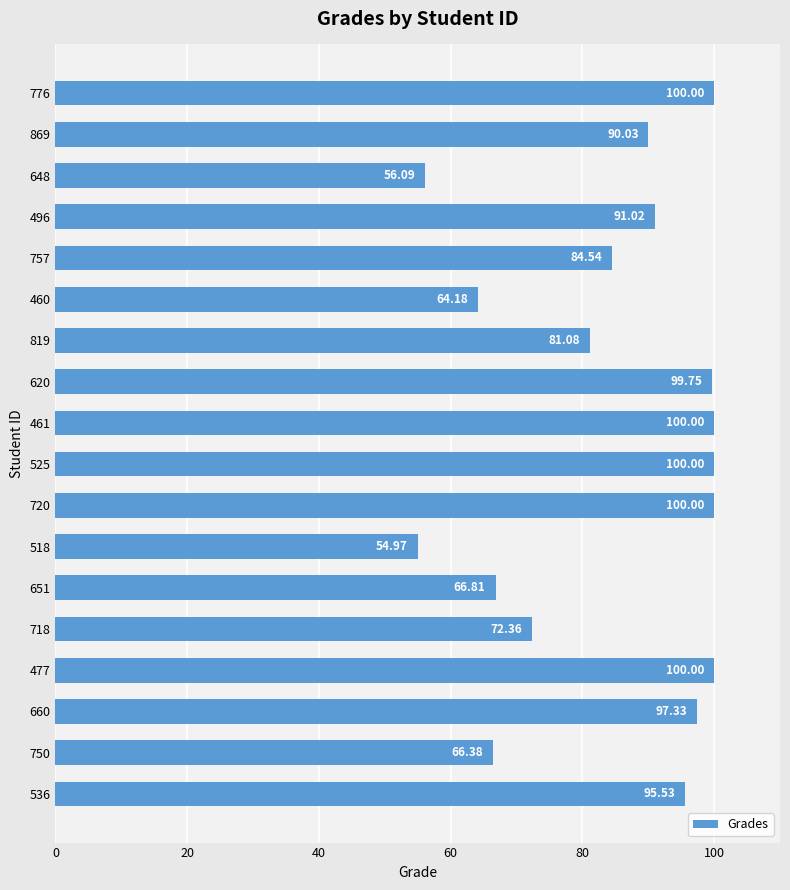

What is the sum of all values?

1520.1